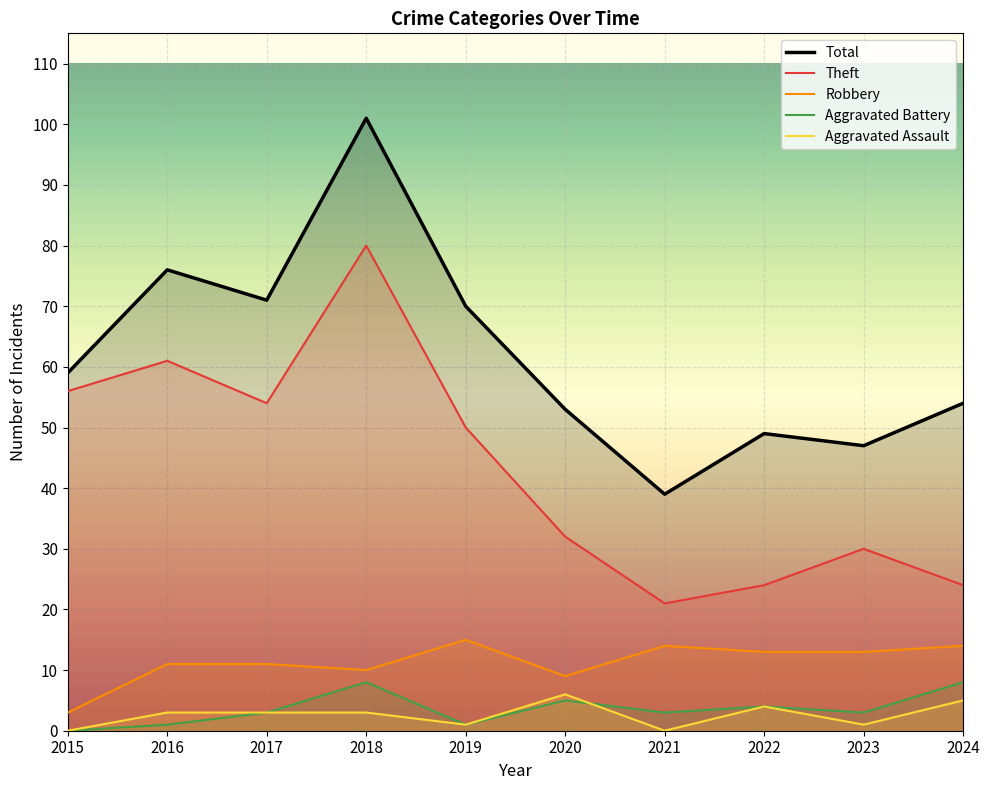

What are all the series names shown in the legend?

Total, Theft, Robbery, Aggravated Battery, Aggravated Assault